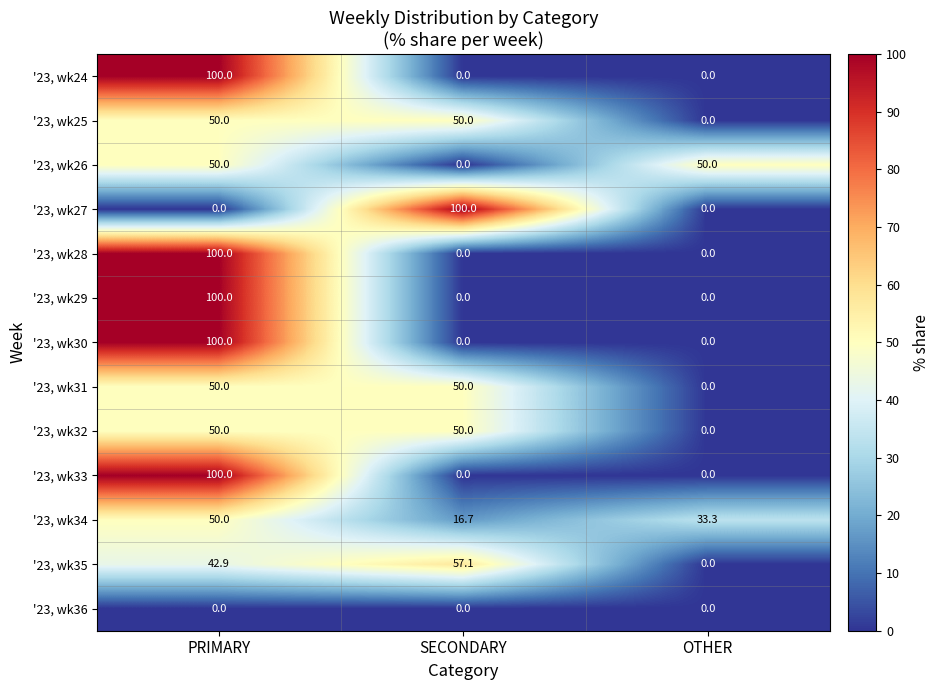

Is the value of '23, wk28 at PRIMARY greater than the value of '23, wk27 at PRIMARY?

Yes